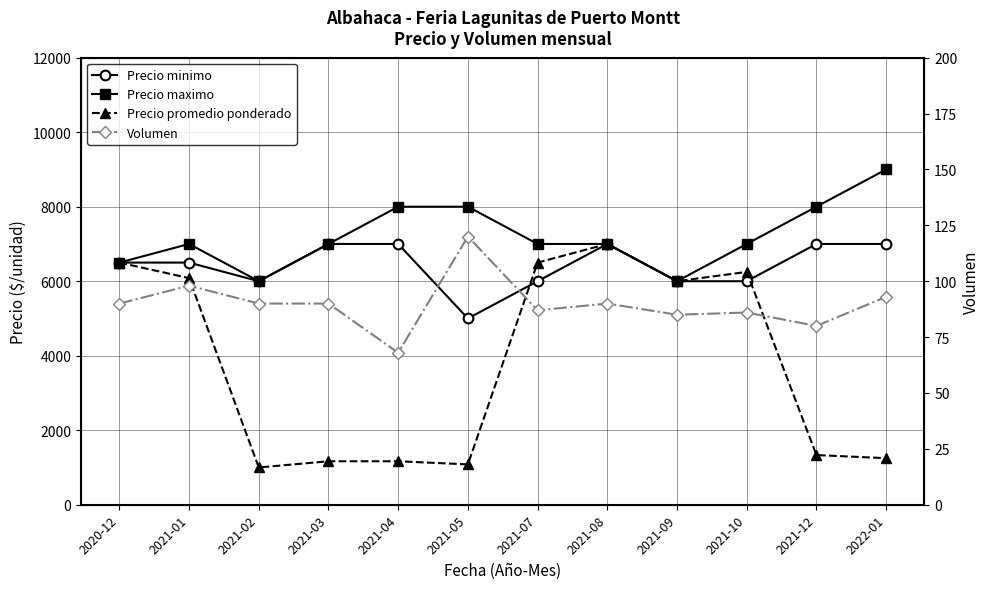

How many interior local peaks does the Precio maximo series have?

1